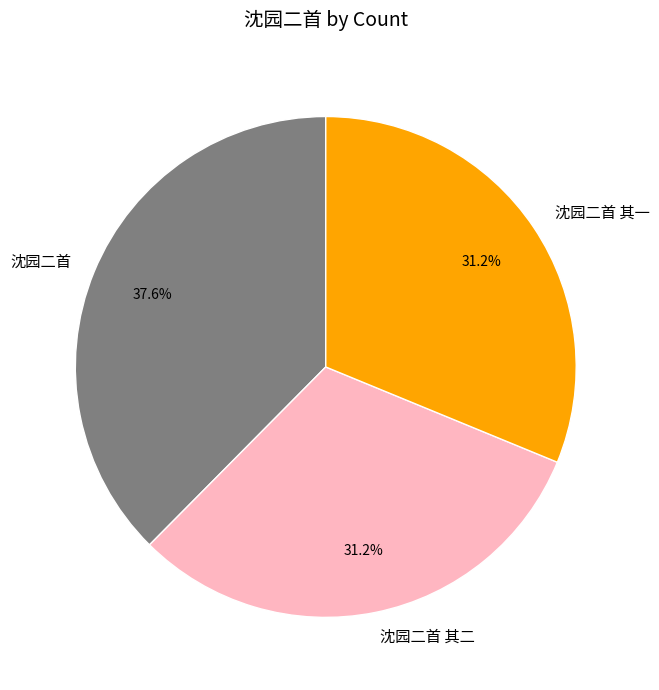

Between 沈园二首 其一 and 沈园二首, which is larger?

沈园二首